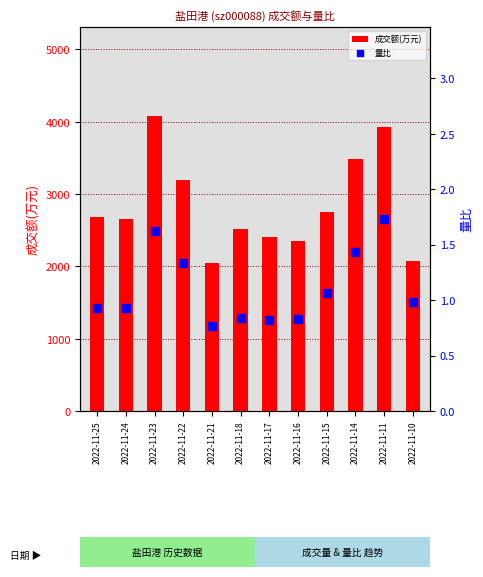

Which series contains the lowest Y value?

量比